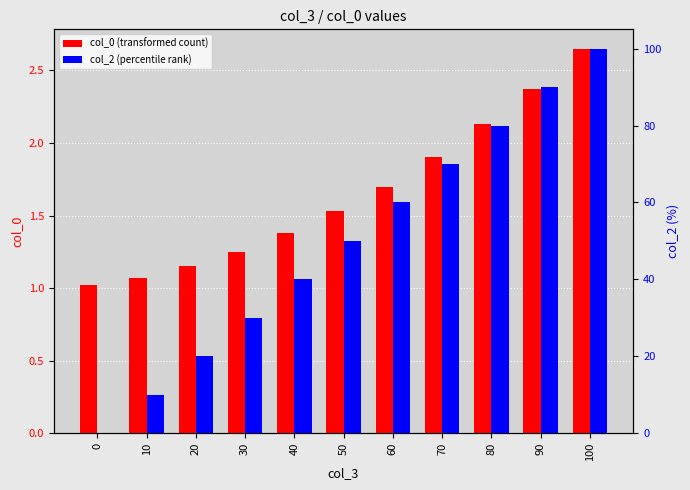

How many values in col_2 (percentile rank) are above zero?

10